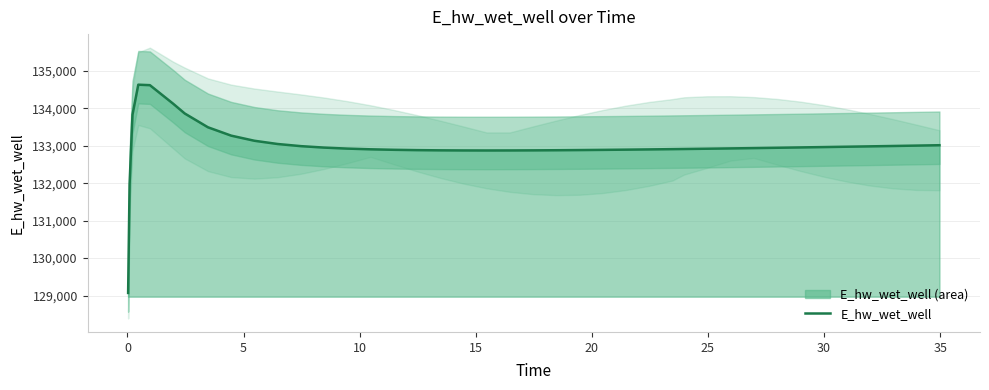

What is the maximum value for E_hw_wet_well?

134628.1